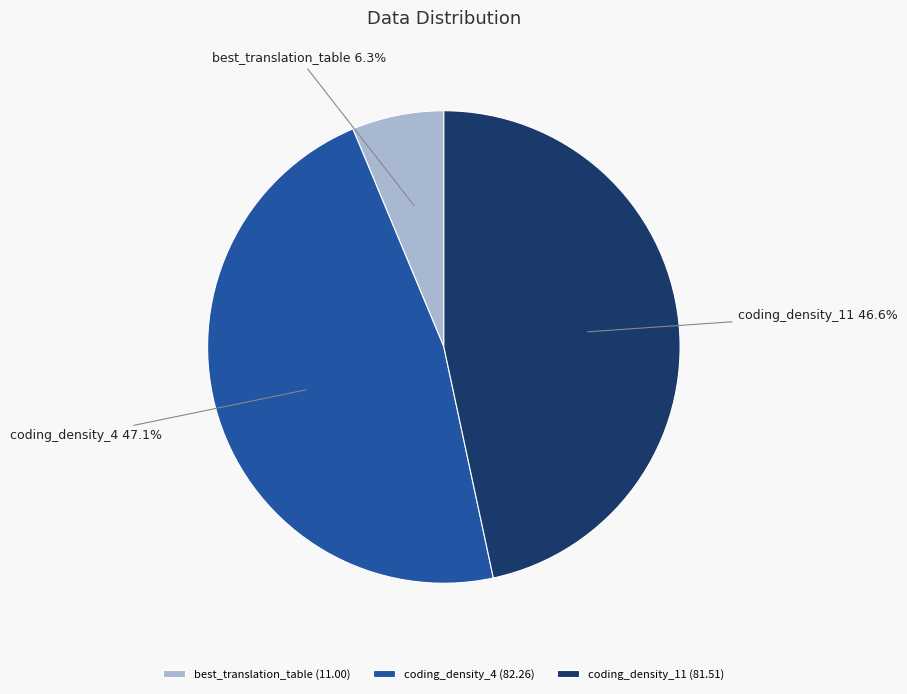

Is the sum of best_translation_table and coding_density_4 greater than half?

Yes